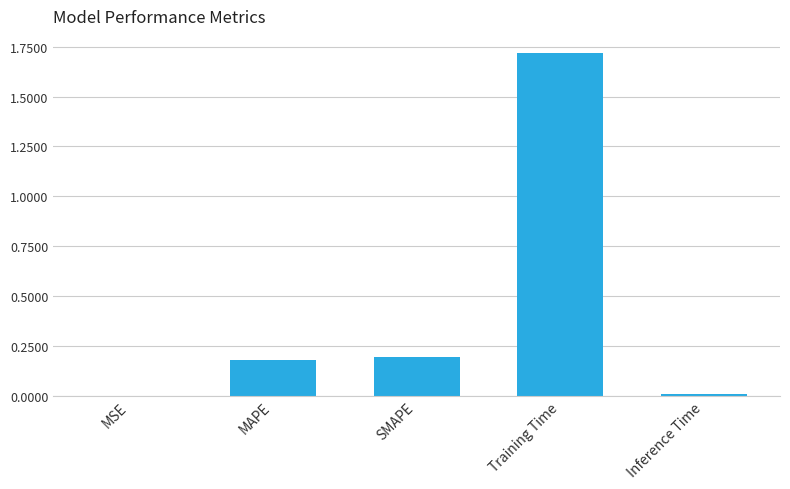

What is the sum of the values at SMAPE and Training Time?

1.9